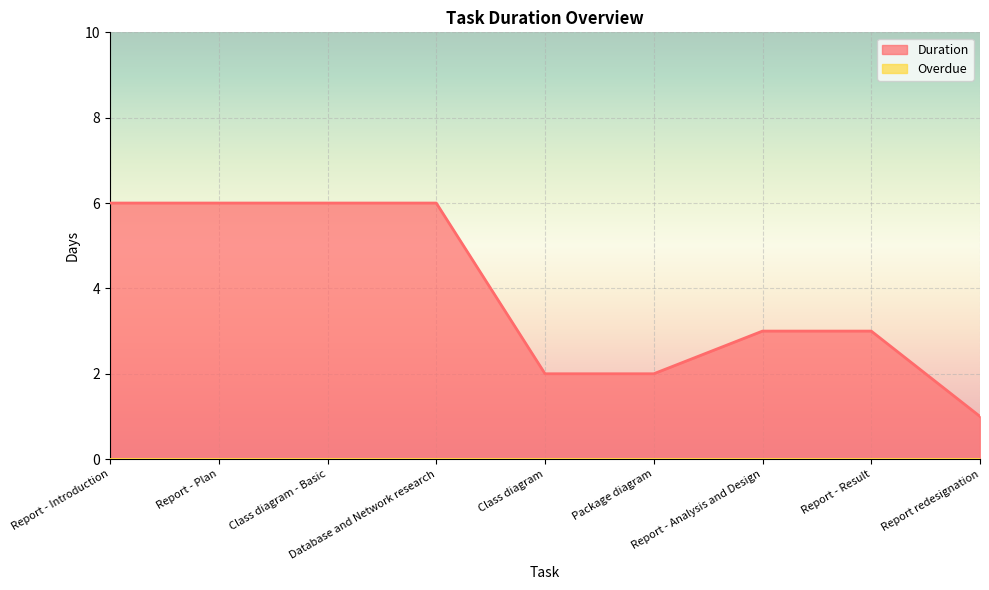

The chart shows a value of 1 at Report - Analysis and Design. True or false?

False